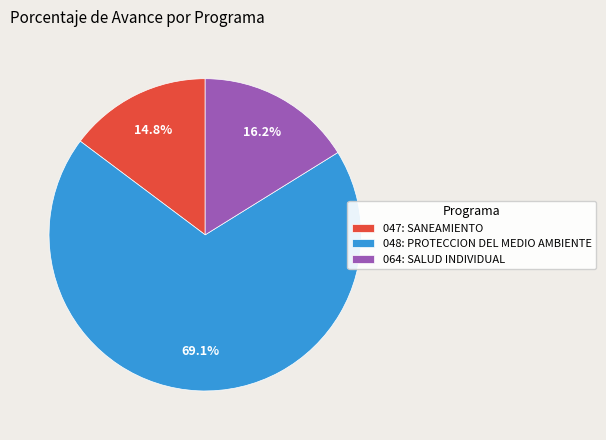

How many segments does this pie chart have?

3